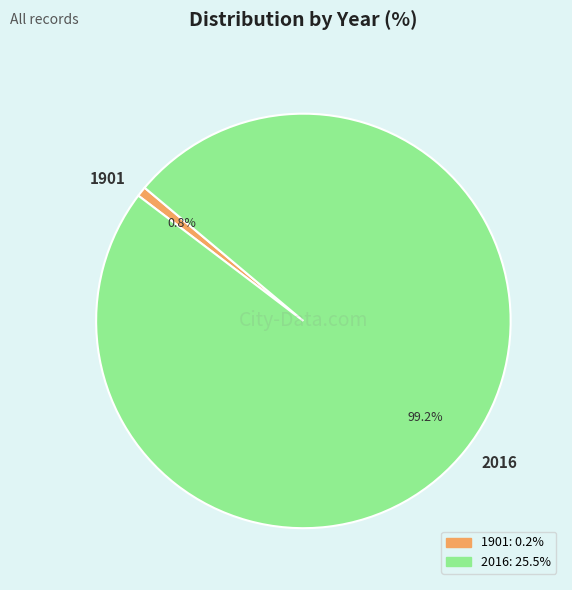

The 1901 slice represents 11% of the pie. True or false?

False